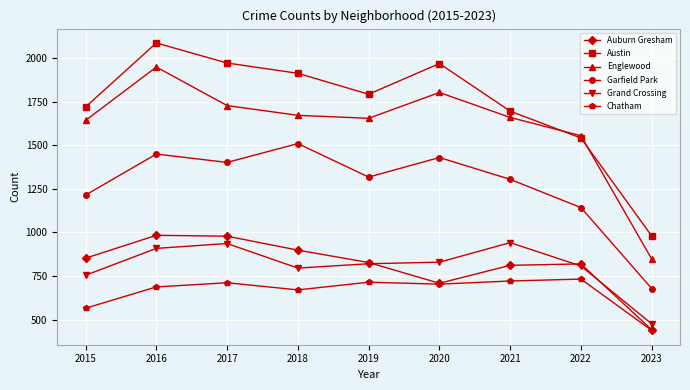

Where is Chatham nearest to the value 585?

2015